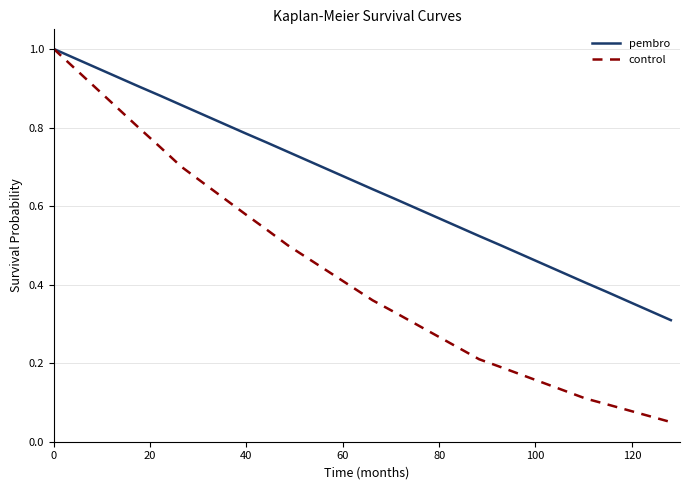

Which series has the largest total across all categories?

pembro